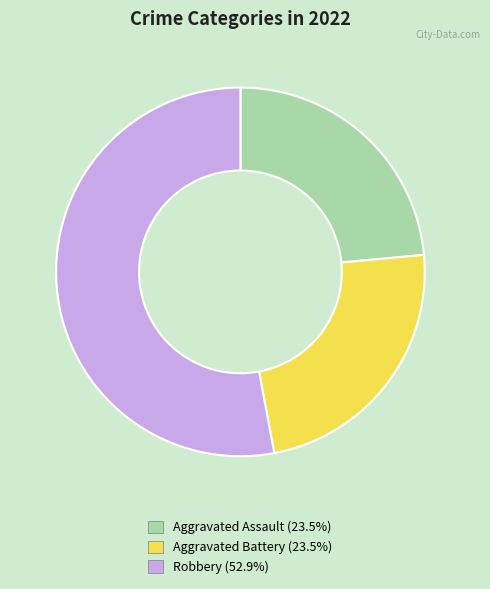

Count the number of slices in the pie.

3